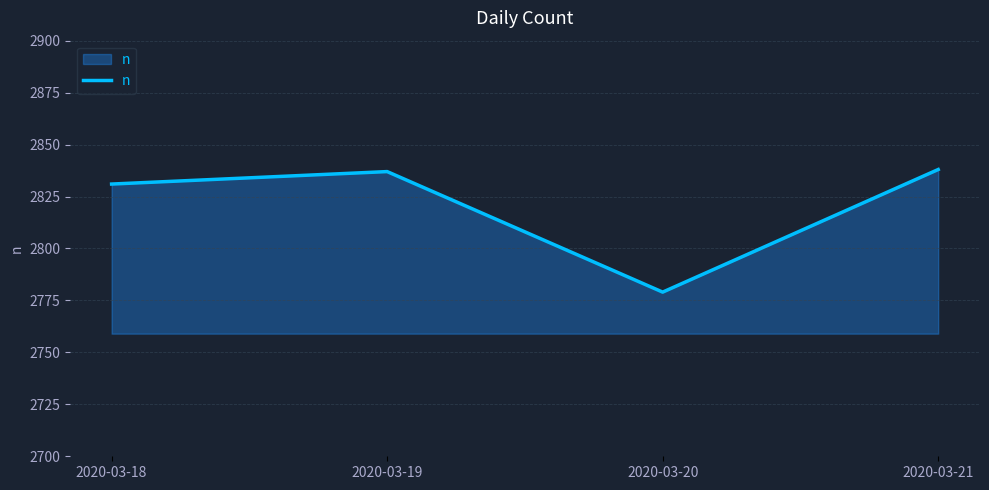

Does the chart have visible grid lines?

Yes